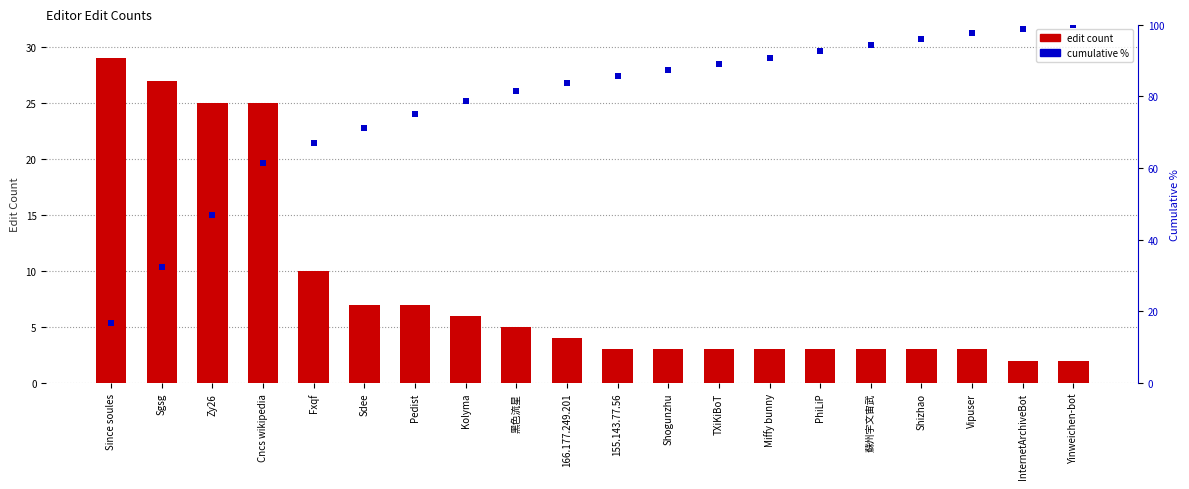

Does the chart contain stacked bars?

No